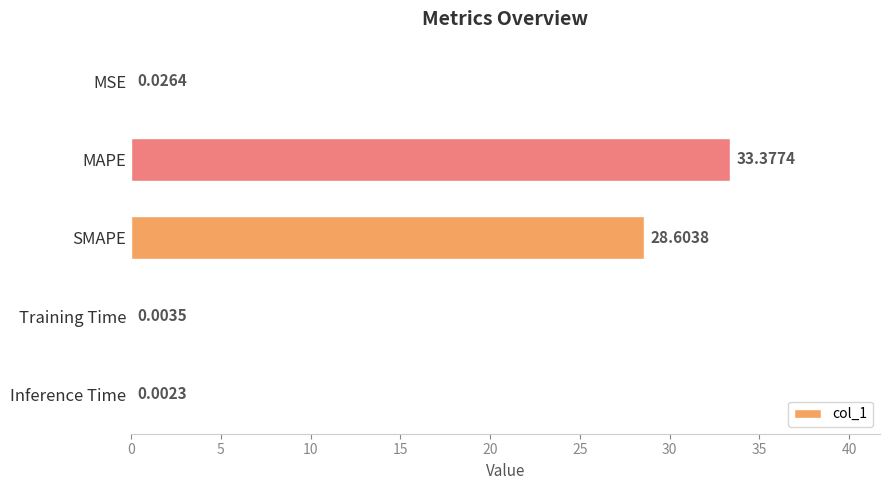

Which label corresponds to the largest value in the chart?

MAPE